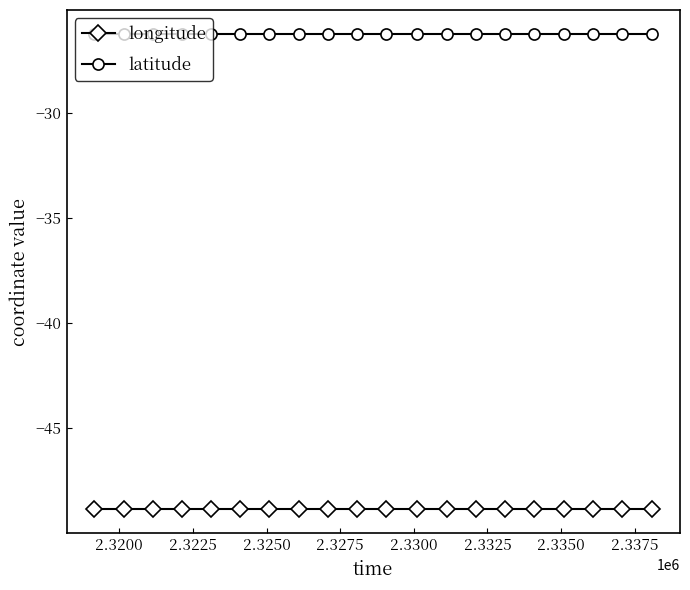

What is the value of the longitude point at the 18th from the left?

-48.8